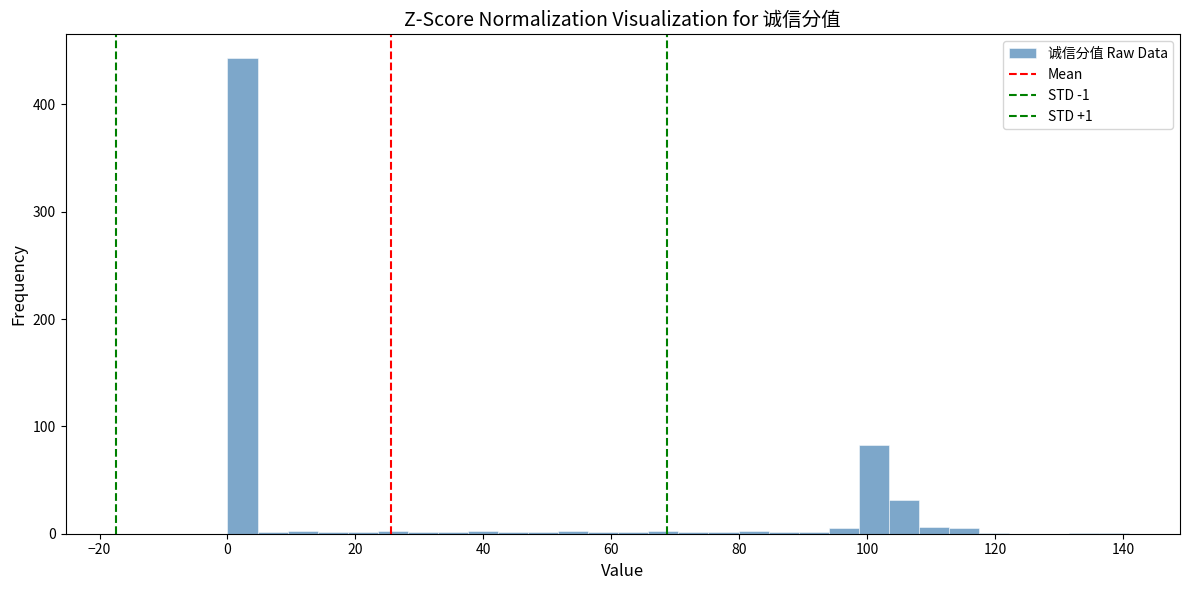

Around what value on the x-axis is the tallest bar? Give the approximate position of its centre, as read against the axis.

2